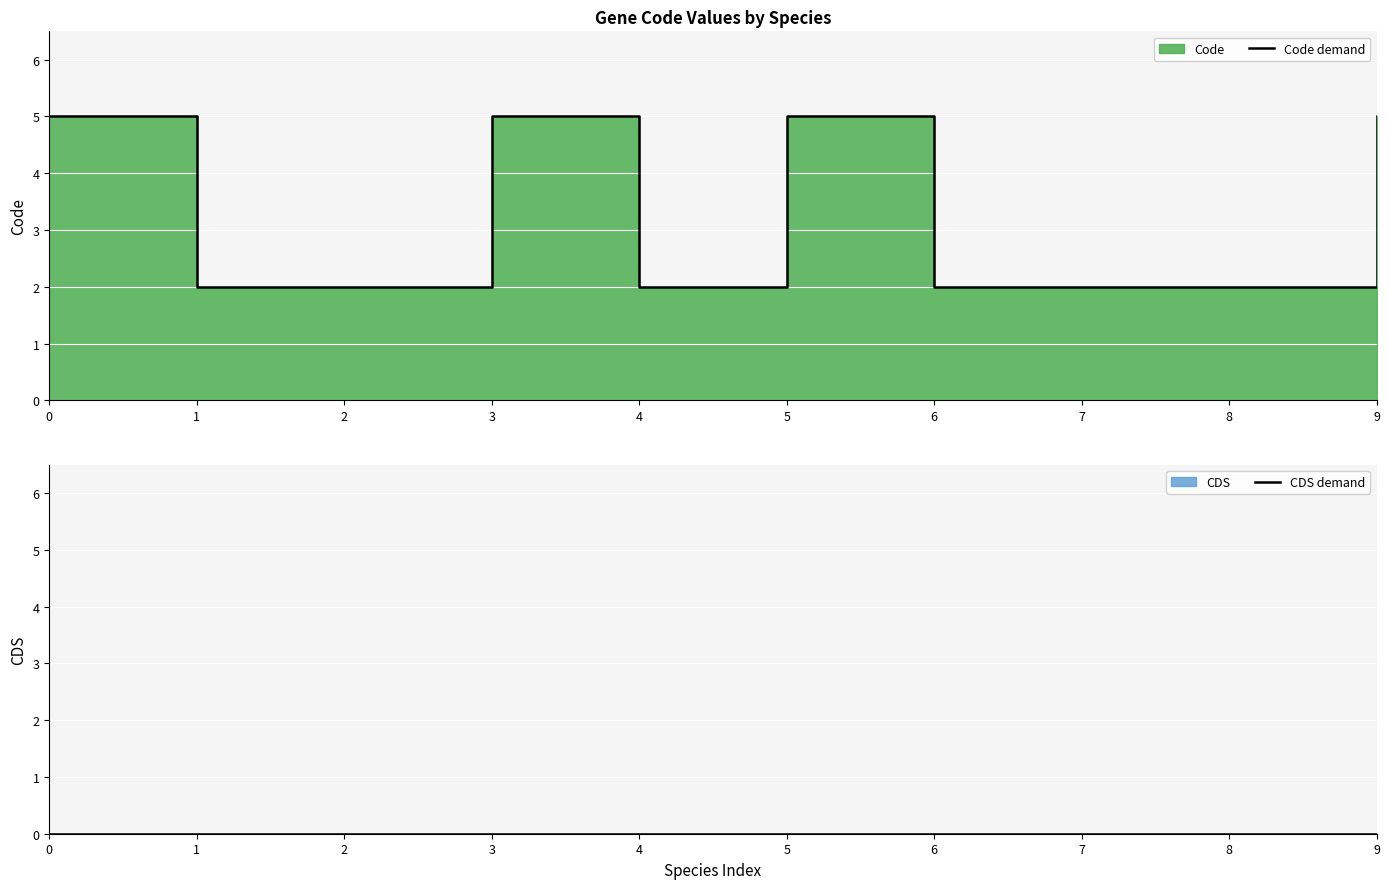

What is the value of the Code demand point at the 5th from the left?

2